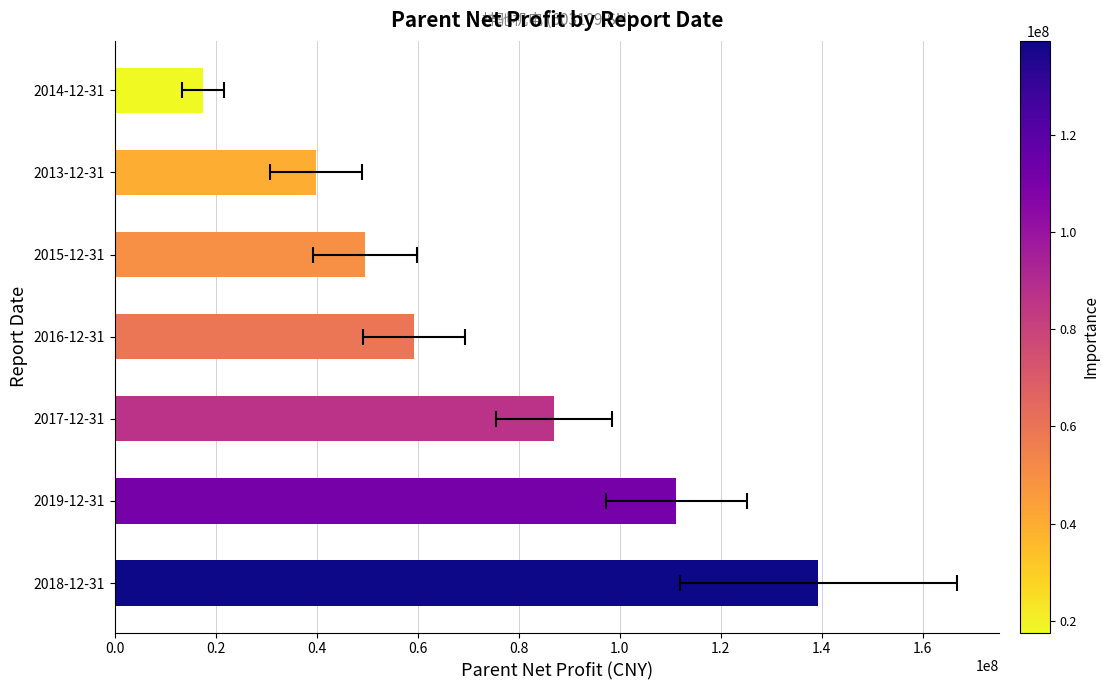

What is the difference between the values at 2018-12-31 and 2017-12-31?

52404936.6